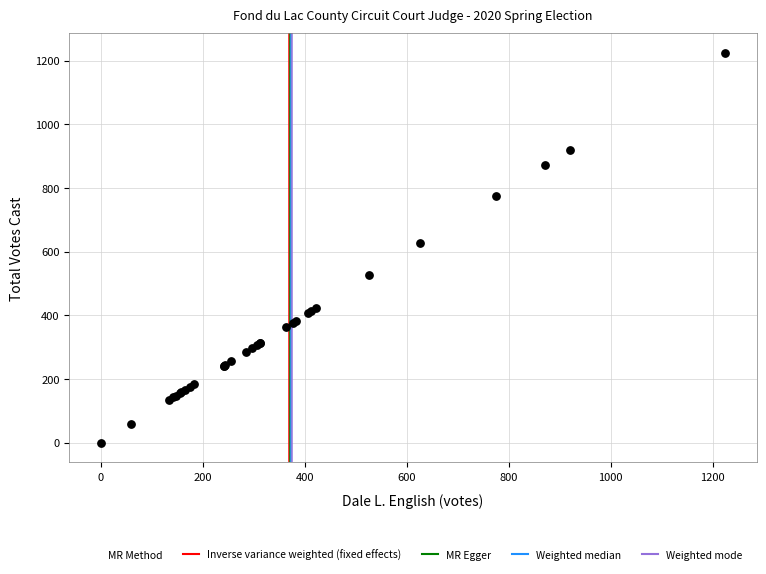

What Y value in the scatter plot is closest to 612?

627